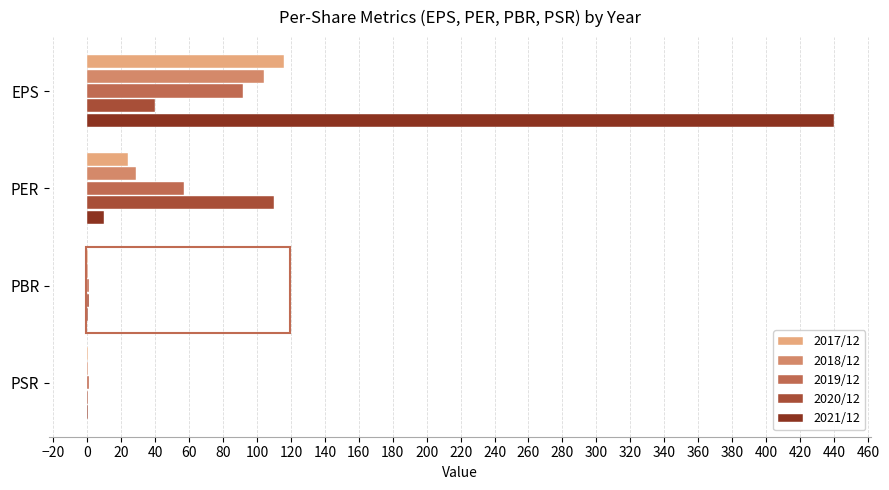

Which series has the largest range (max minus min)?

2021/12